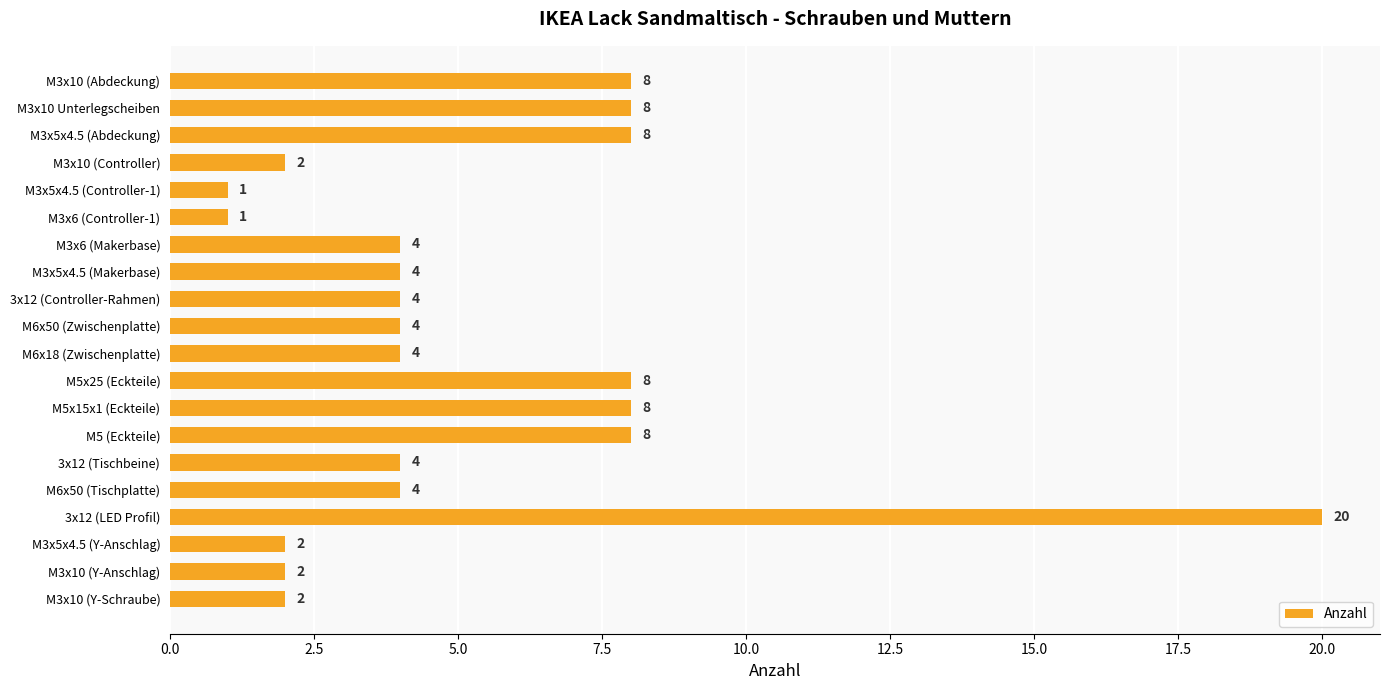

Does the chart contain stacked bars?

No